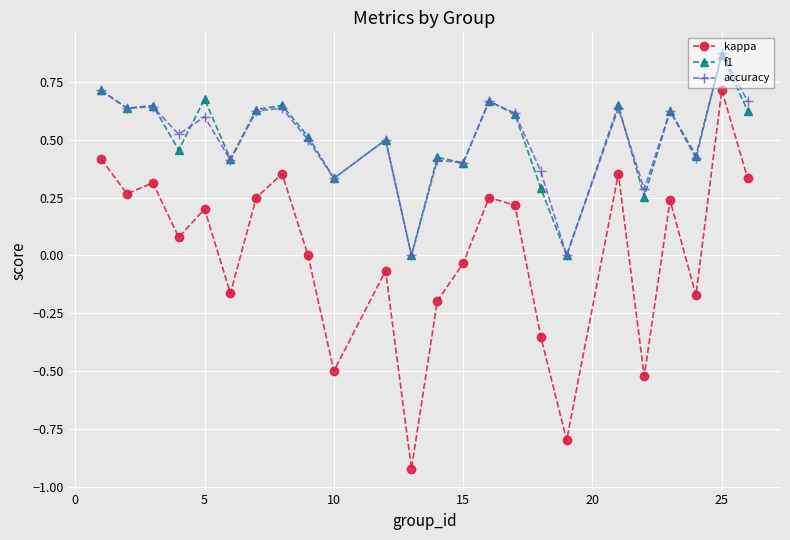

Which series has the widest spread of values?

kappa